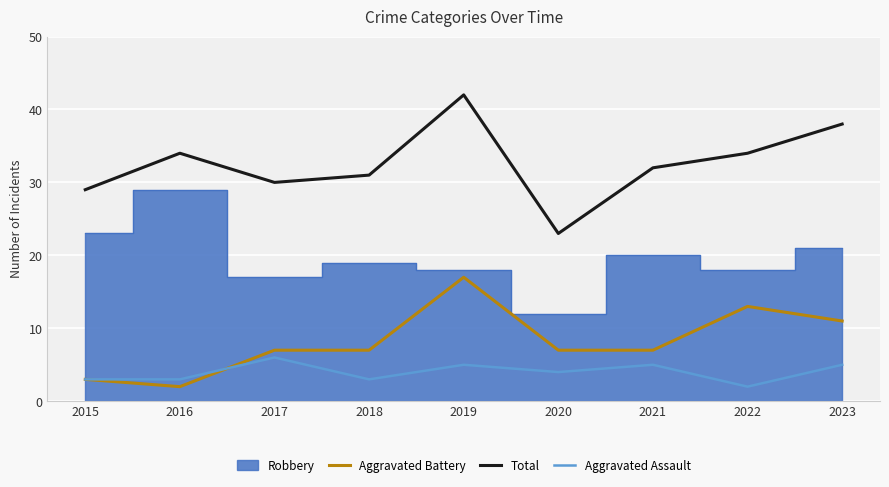

How many categories are shown in the chart?

9